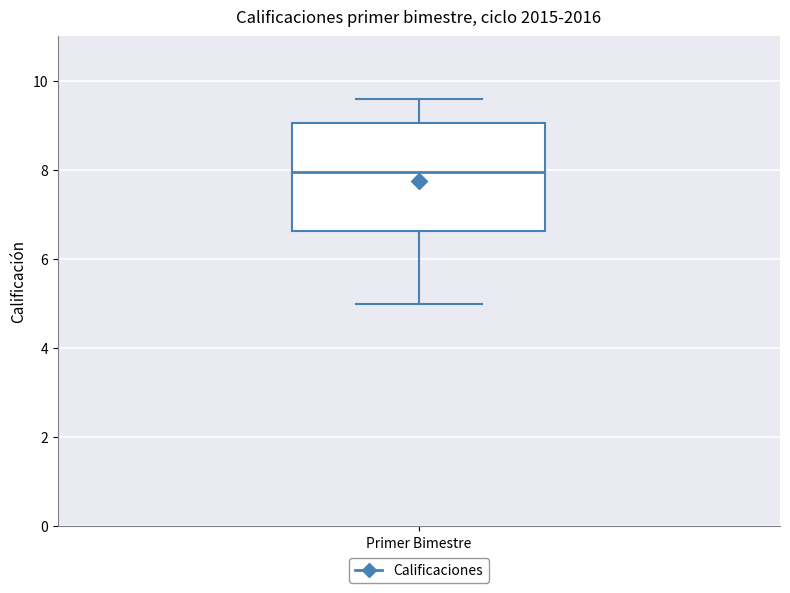

Transcribe this box plot: give where the median line is, the range the box spans, and where the two whiskers end, as read against the y-axis. The values are not printed on the chart, so give them approximately, as read against the axis.

median 8.0, box 6.6 to 9.0, whiskers 5.0 to 9.6